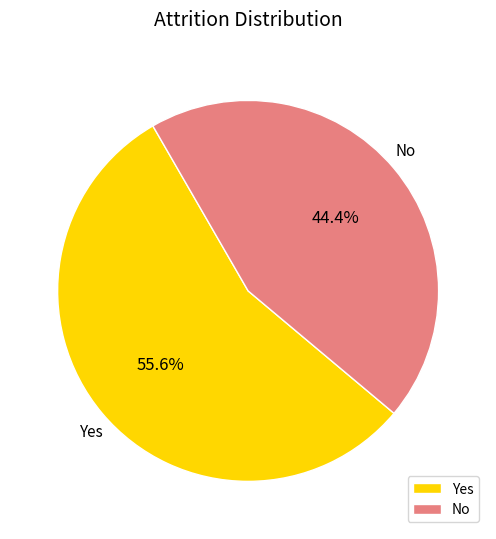

Rank the categories by value from highest to lowest.

Yes, No